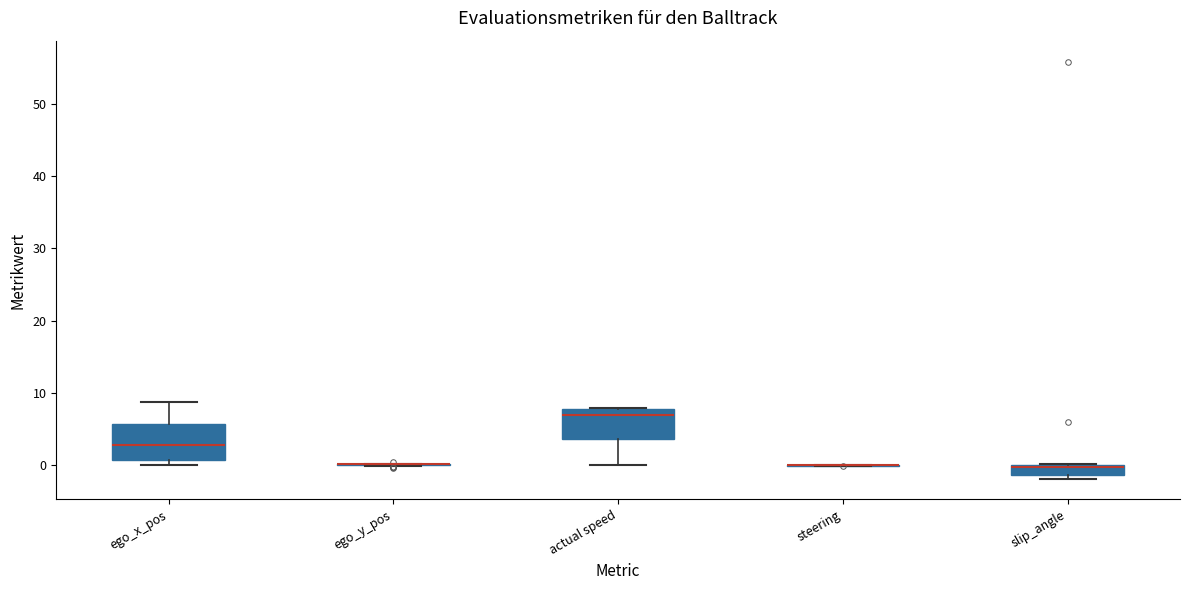

Where is the lower edge of the box for slip_angle on the y-axis? The values are not printed on the chart, so give them approximately, as read against the axis.

-1